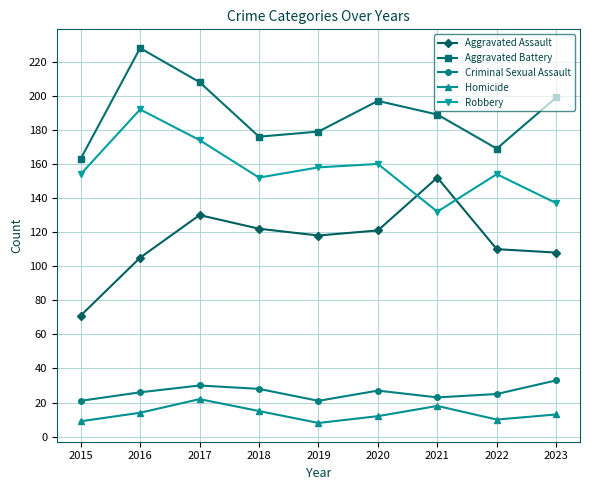

List the series in order of their peak value, highest first.

Aggravated Battery, Robbery, Aggravated Assault, Criminal Sexual Assault, Homicide